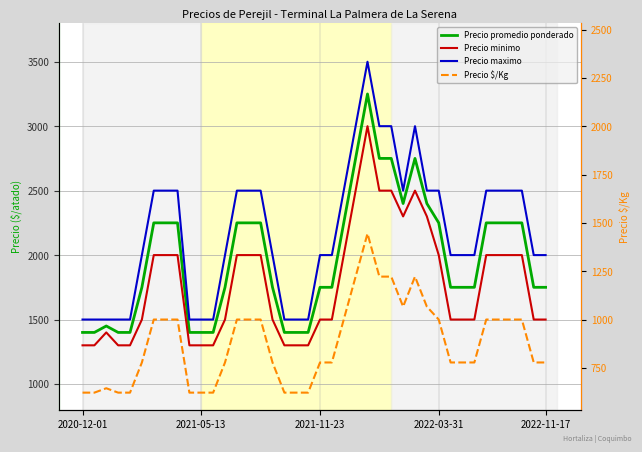

In Precio minimo, how many points are lower than both neighbors (excluding endpoints)?

1